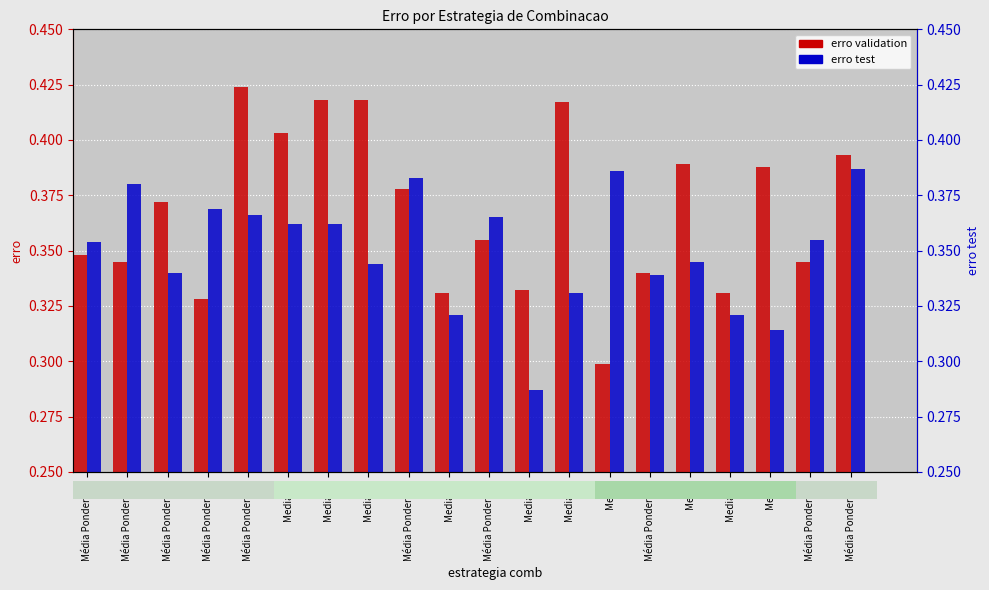

Which has a higher value, Média Ponderada or Mediana?

Mediana